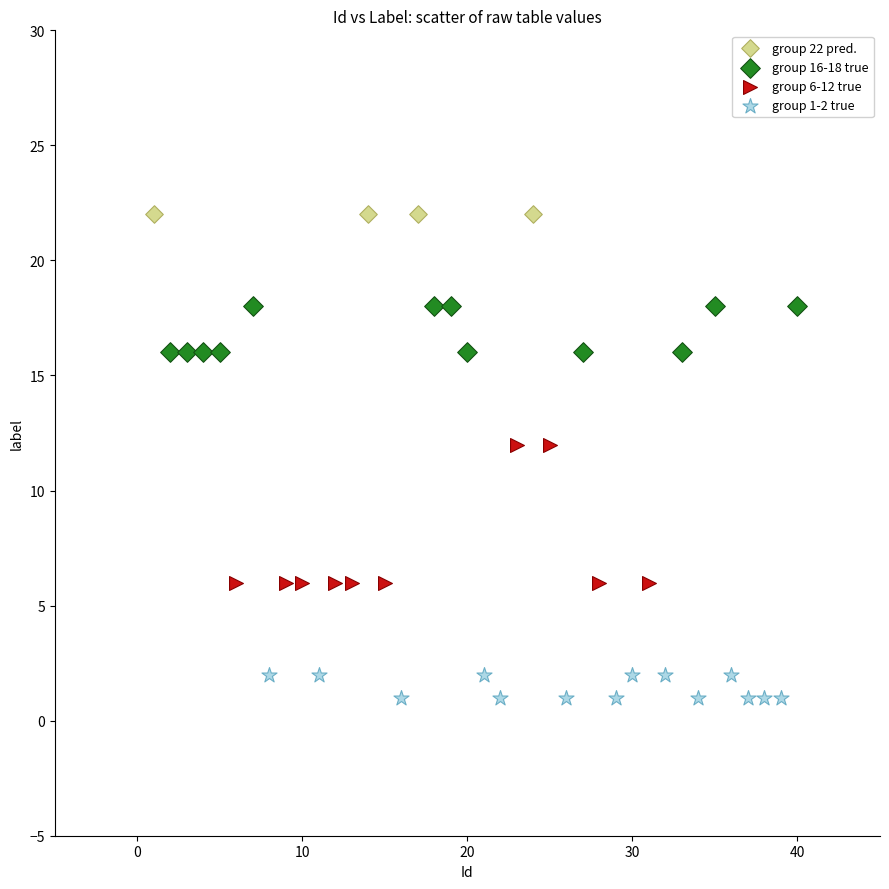

Which series reaches the maximum Y coordinate?

group 22 pred.